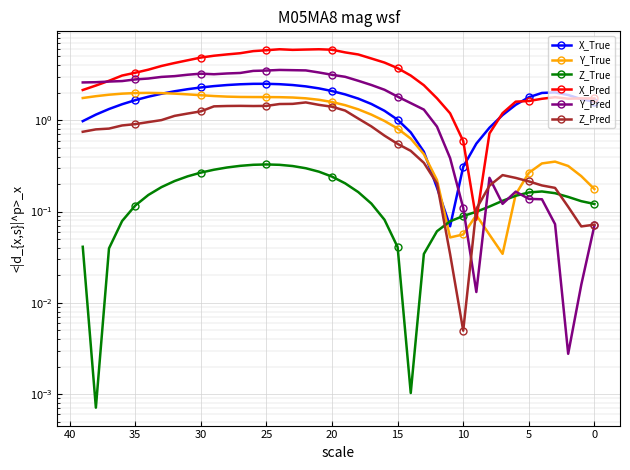

What is the sum of all X_True values?

65.0